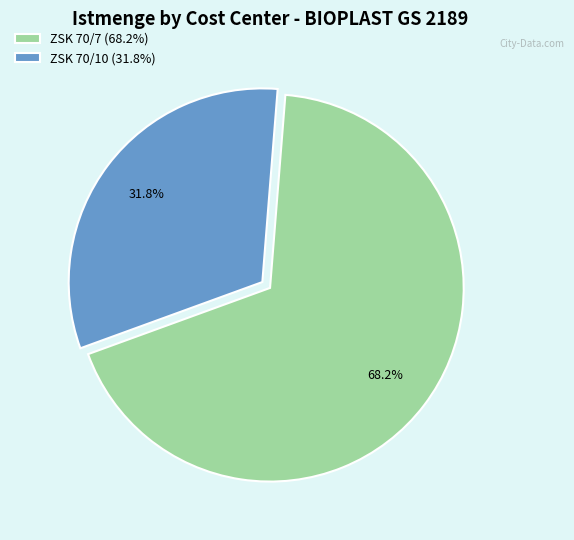

Do ZSK 70/10 (31.8%) and ZSK 70/7 (68.2%) together represent more than half of the pie?

Yes